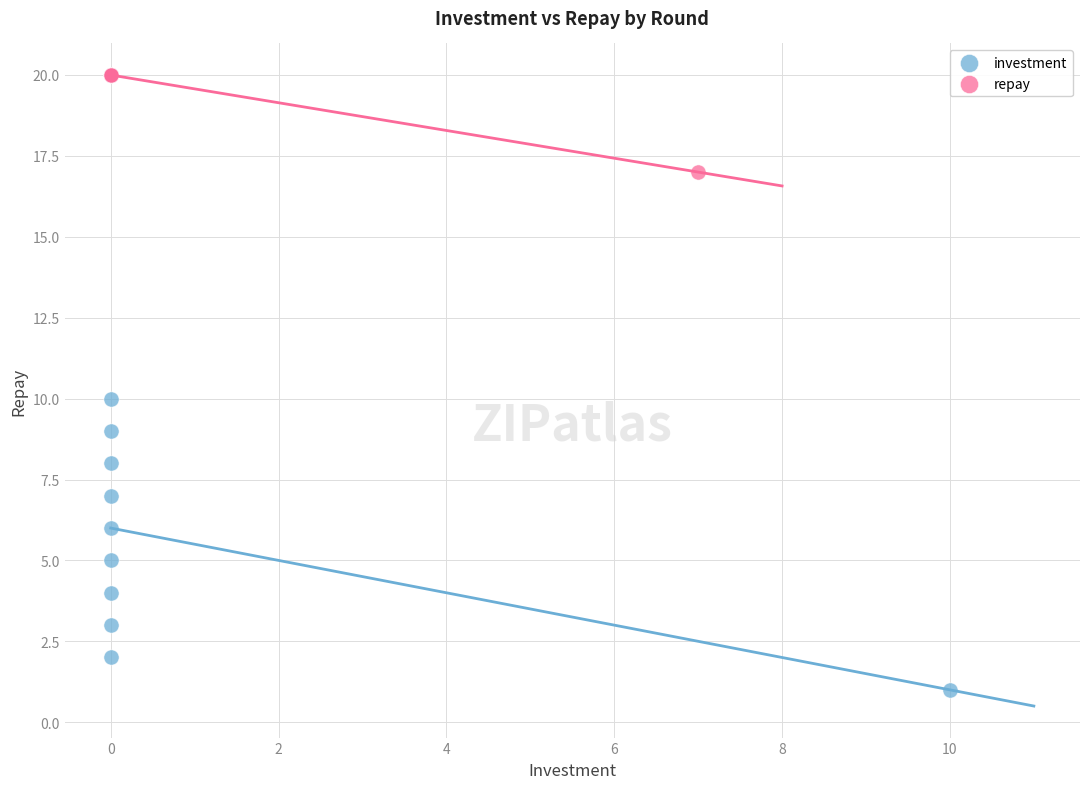

Which series has the largest Y range (max minus min)?

investment